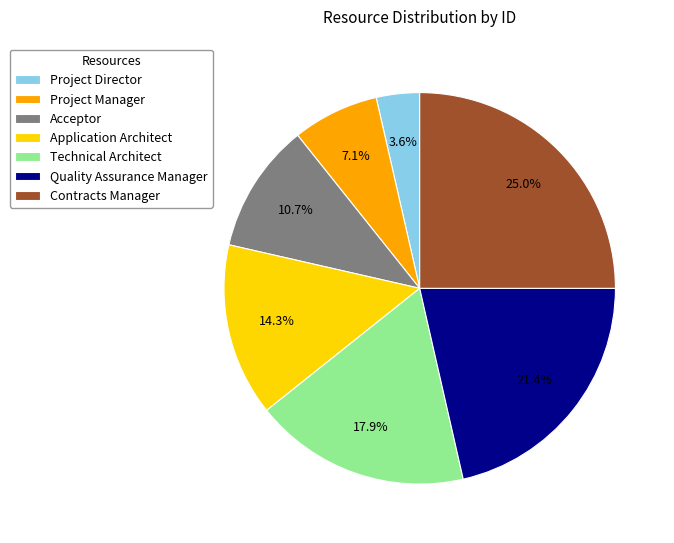

Is the sum of Project Director and Acceptor greater than half?

No